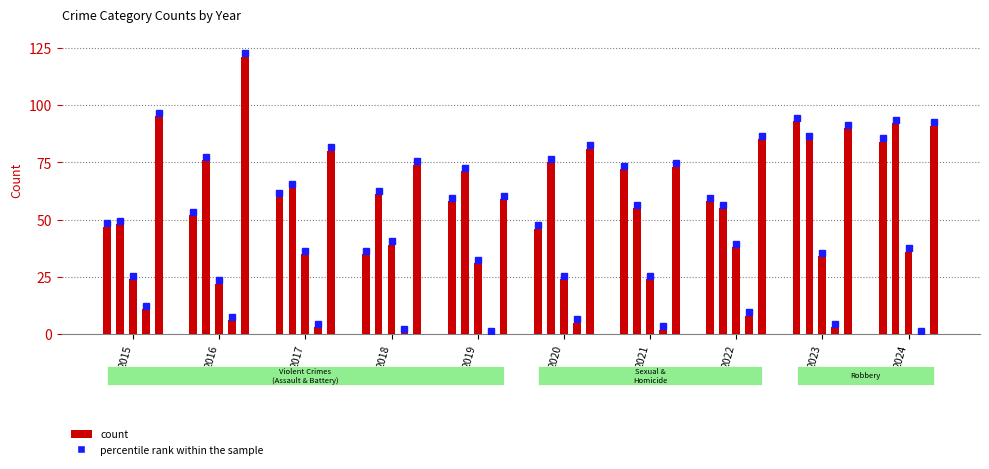

What is the difference between the highest and lowest values at 2015?

84